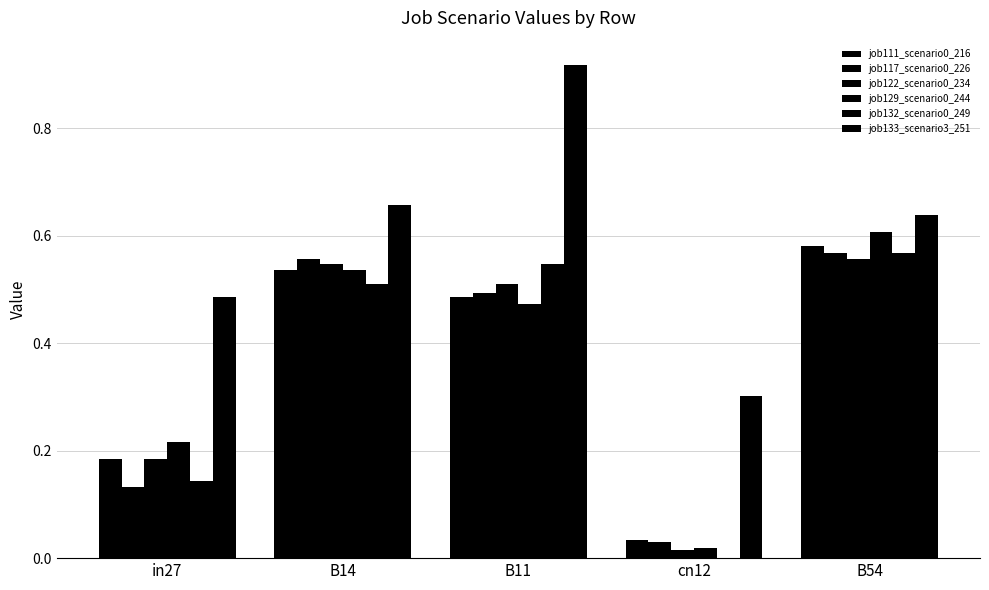

How many data points in job132_scenario0_249 are above 0?

4